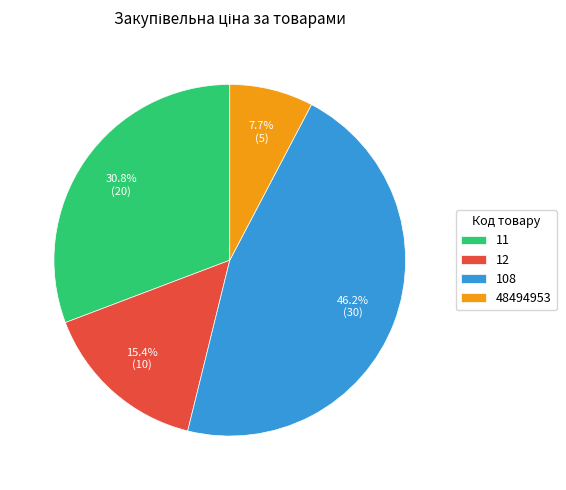

Rank the categories by value from lowest to highest.

48494953, 12, 11, 108